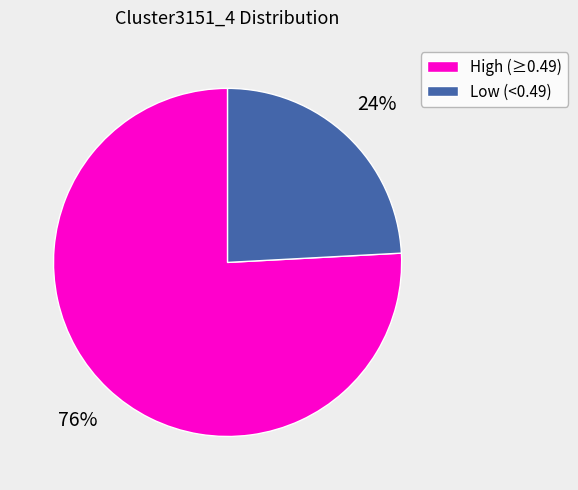

What percentage is the High (≥0.49) slice, to the nearest percent?

76%